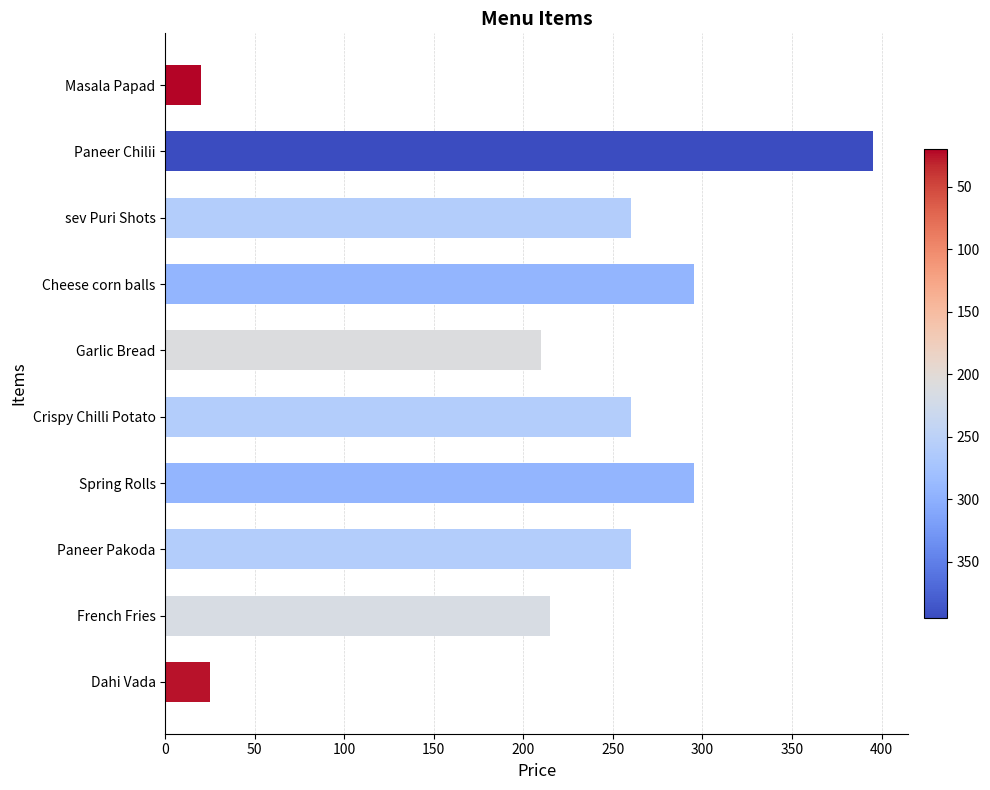

What is the label of the 8th bar from the bottom?

sev Puri Shots